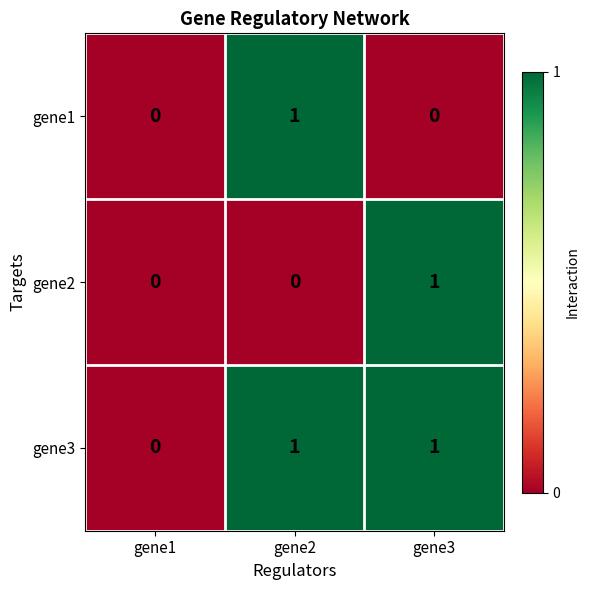

True or false: gene1 has a value of 0 at gene3.

True